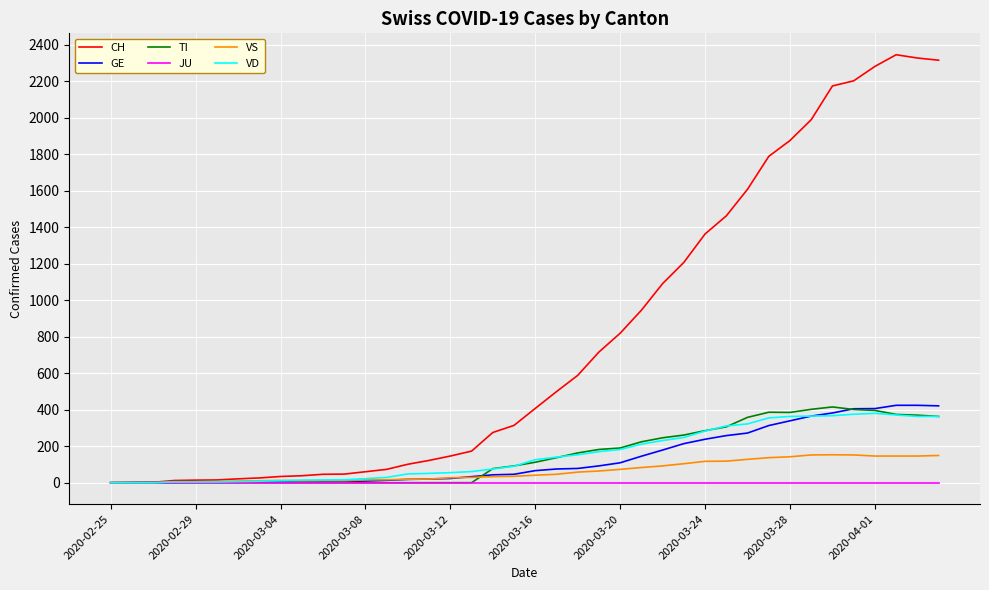

What is the greatest value displayed?

2345